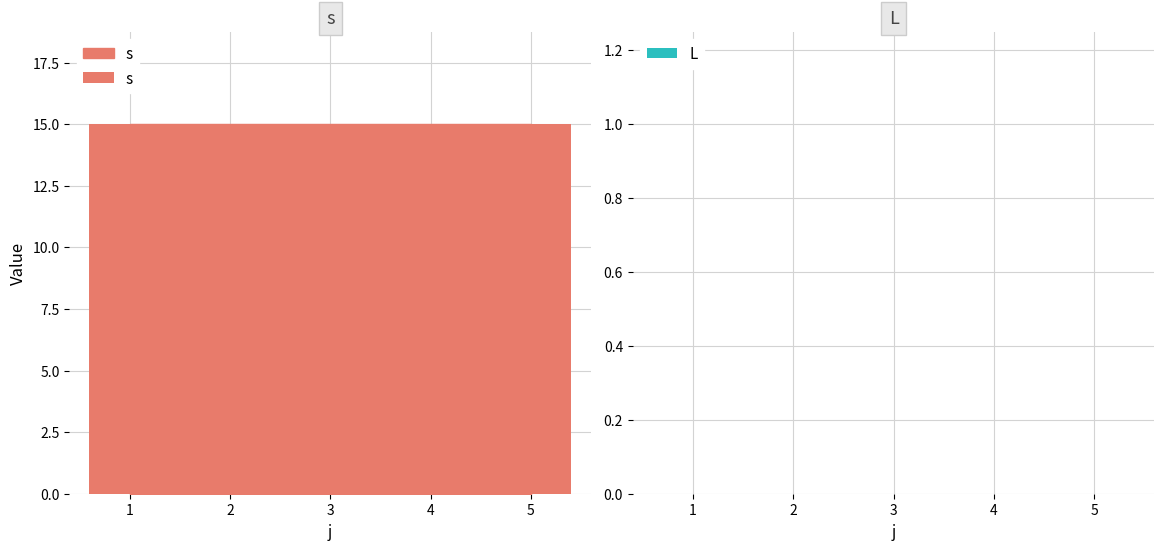

List the series in order of their peak value, lowest first.

L, s